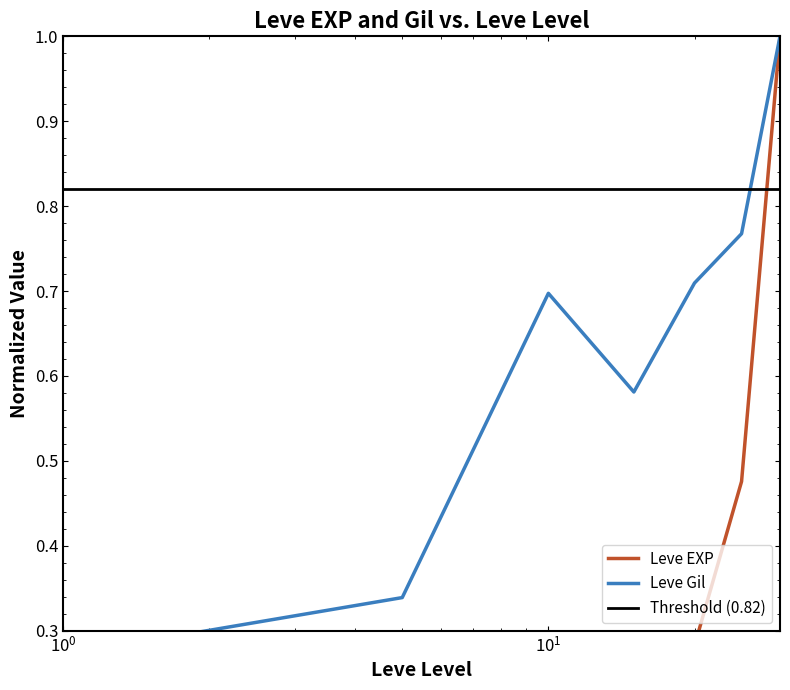

Is the value of Leve EXP at 20 greater than the value of Leve Gil at 15?

No